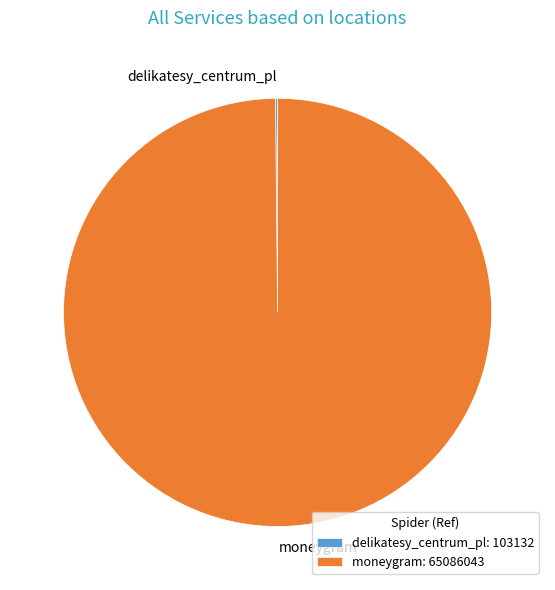

Does any single category account for the majority?

Yes